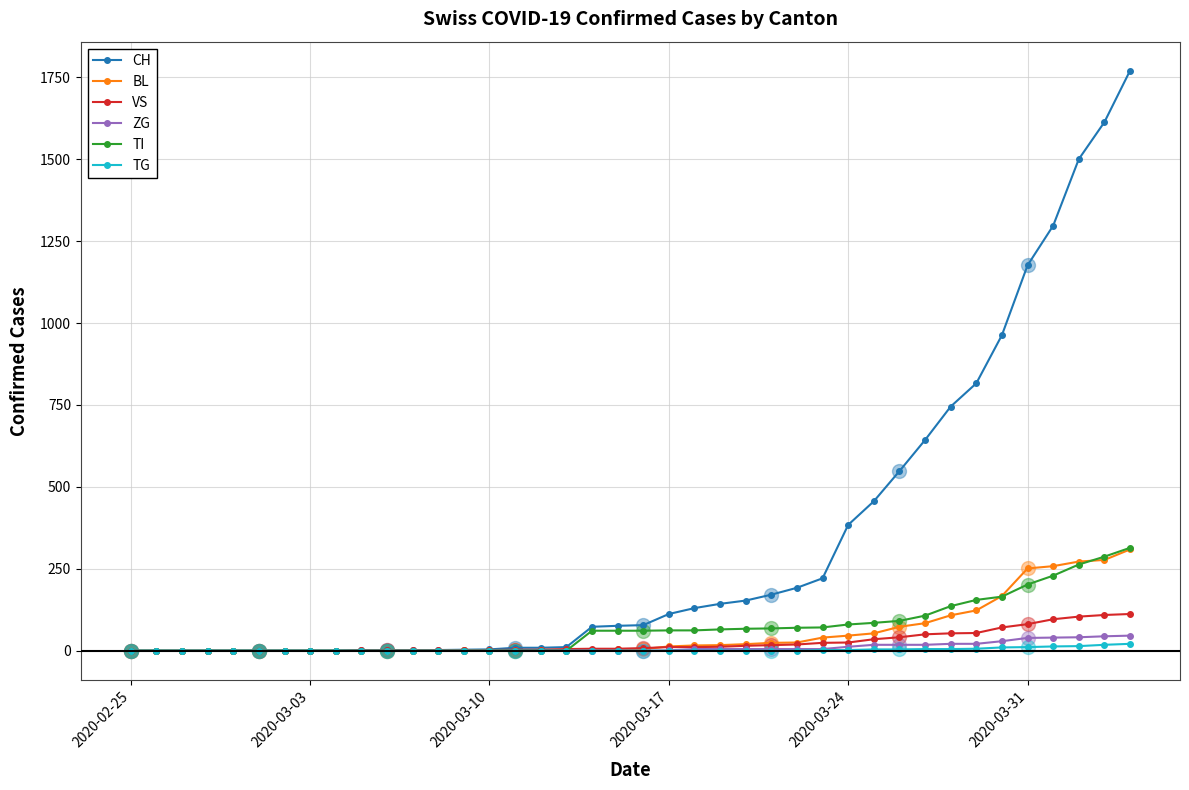

Which series has the widest spread of values?

CH